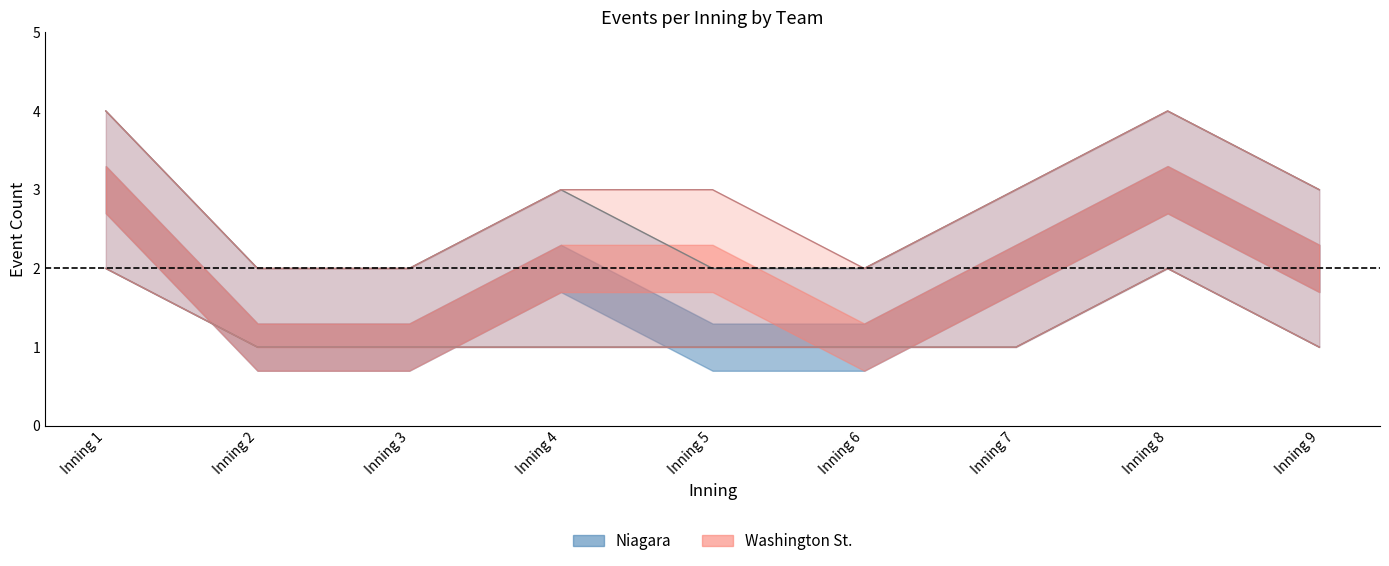

The value of Niagara_top_lower at Inning 6 is 1. True or false?

True